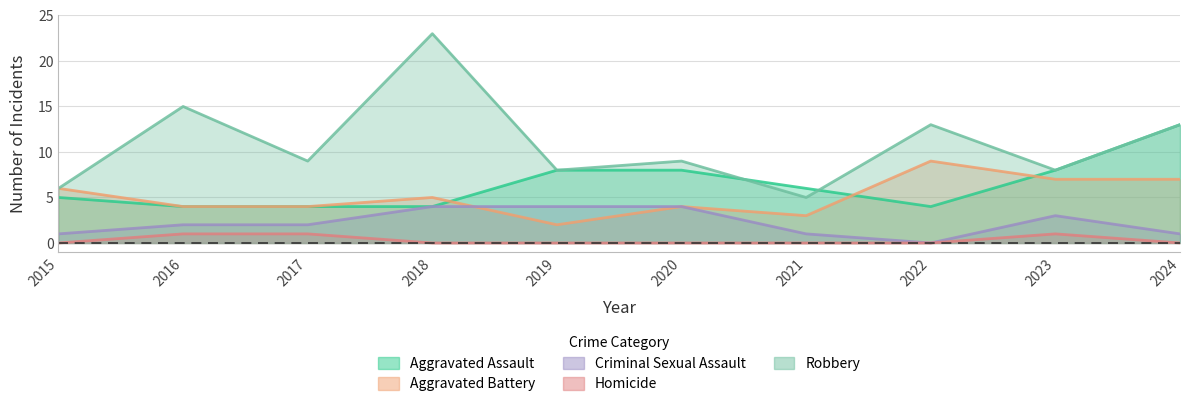

What are all the series names shown in the legend?

Aggravated Assault, Aggravated Battery, Criminal Sexual Assault, Homicide, Robbery